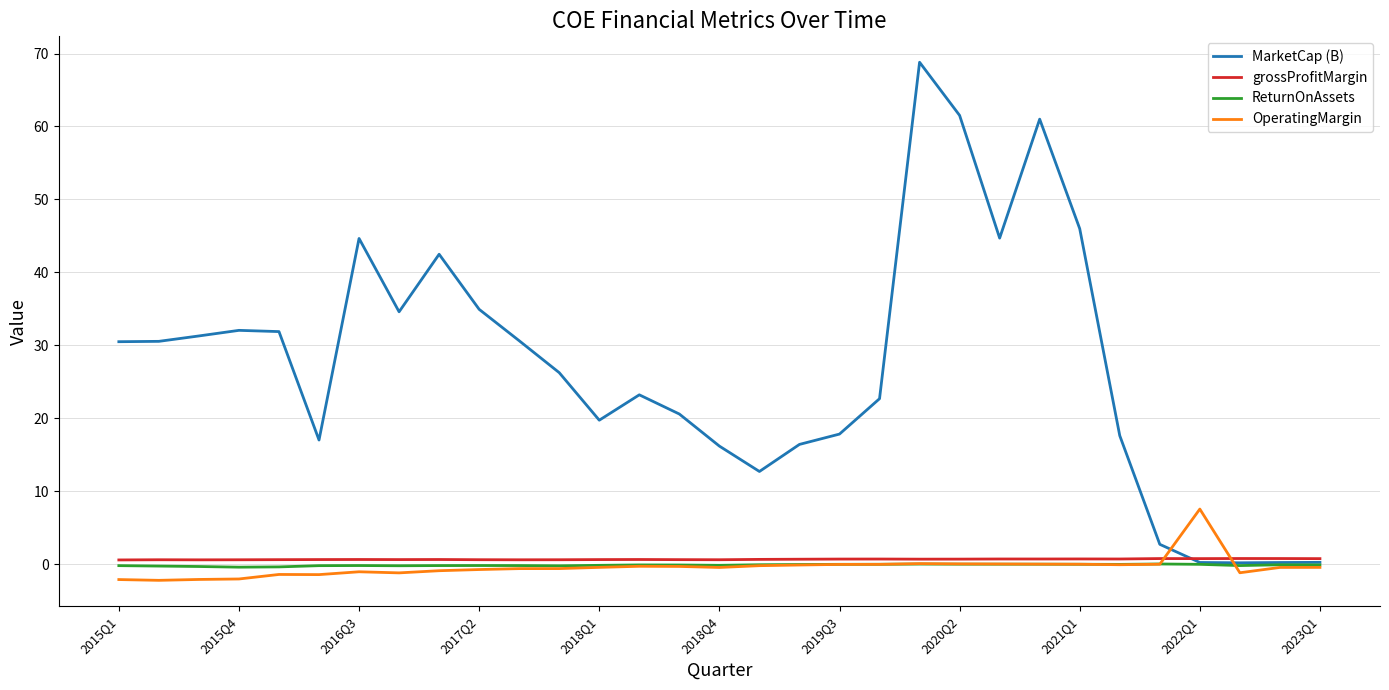

In grossProfitMargin, how many points are lower than both neighbors (excluding endpoints)?

8